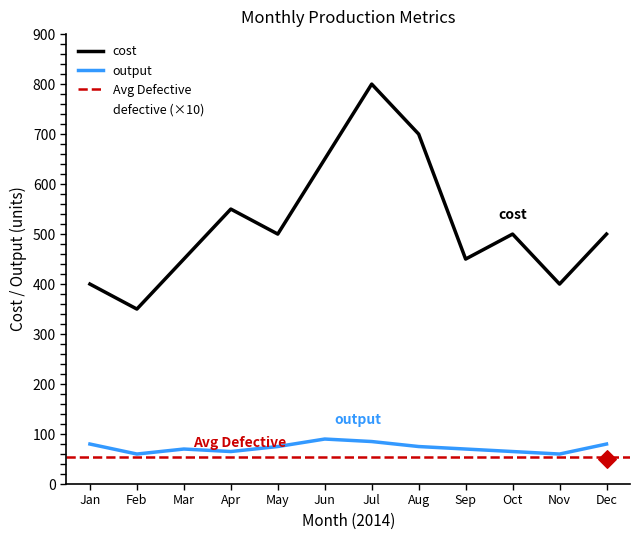

Which series contains the highest Y value?

cost